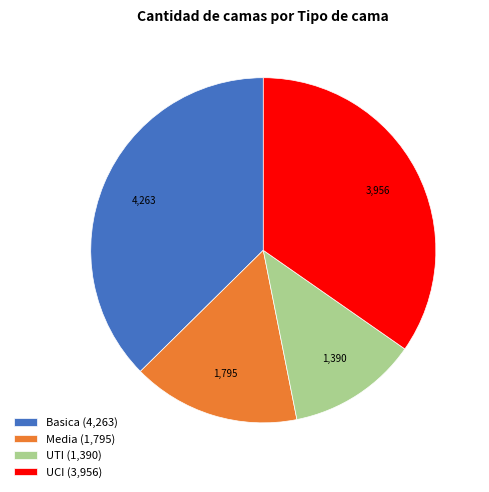

Does any single category account for the majority?

No